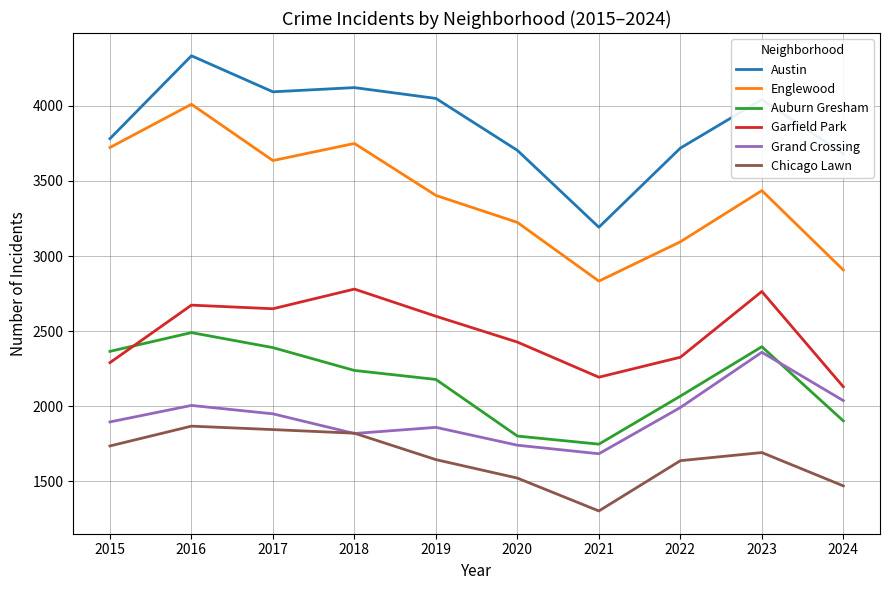

True or false: Austin and Chicago Lawn cross at least once.

False